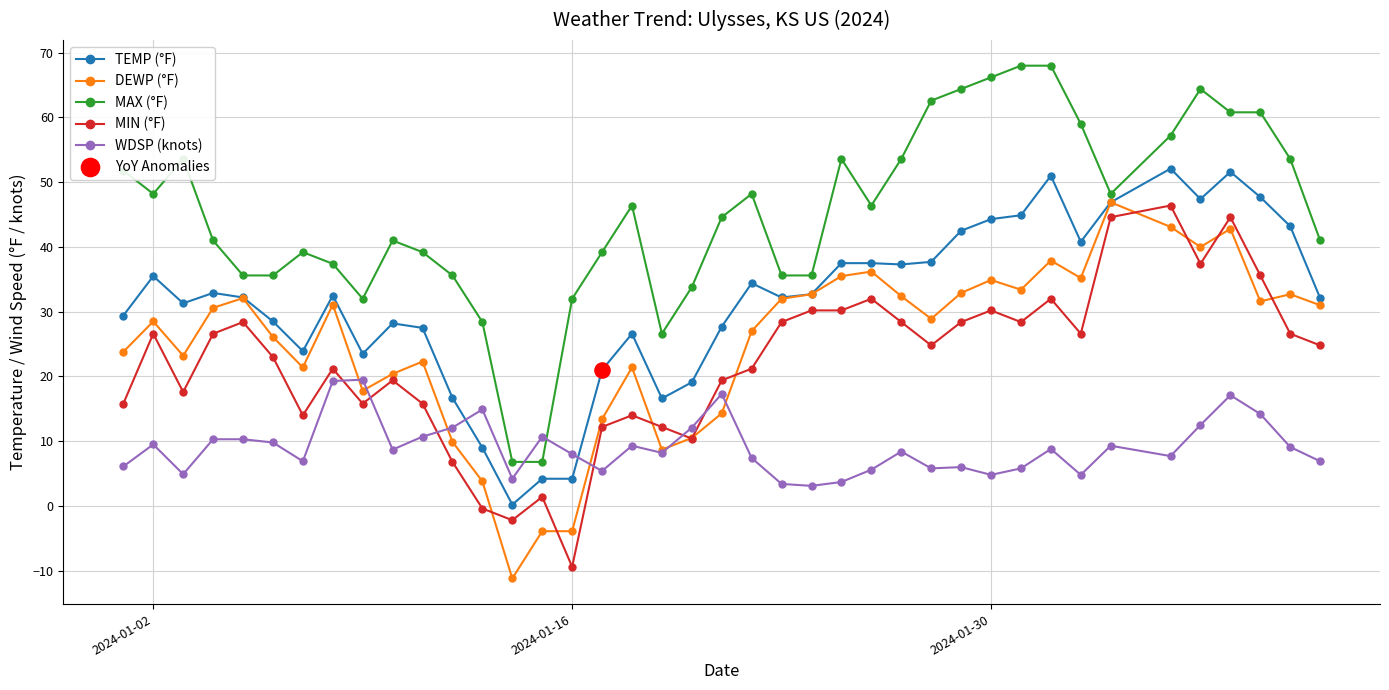

Which series has the largest total across all categories?

MAX (°F)